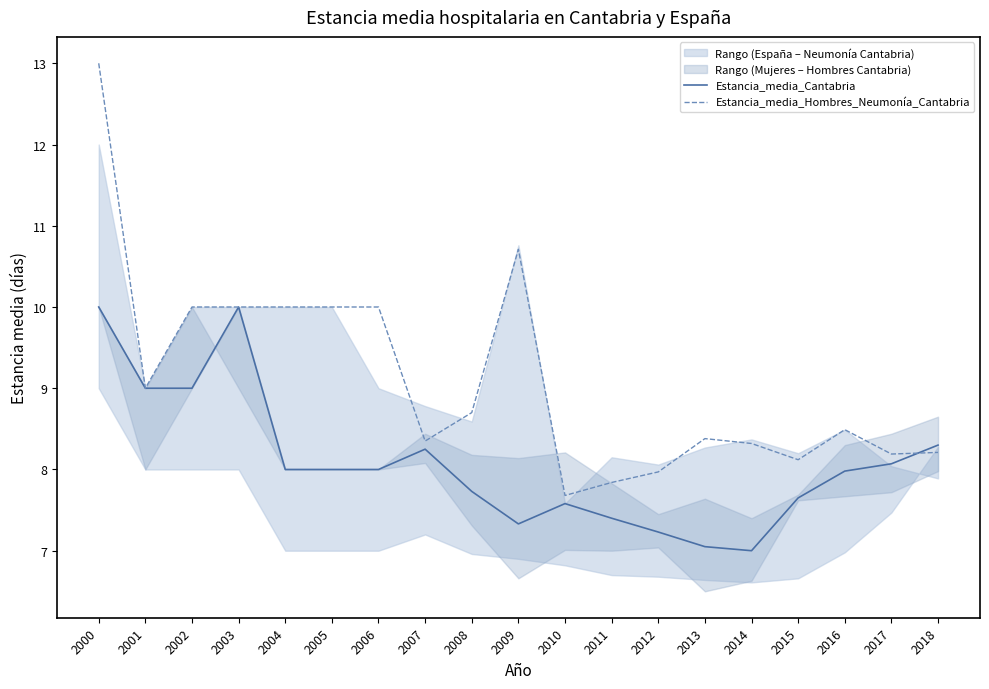

In Estancia_media_Hombres_Neumonía_Cantabria, how many points are lower than both neighbors (excluding endpoints)?

5